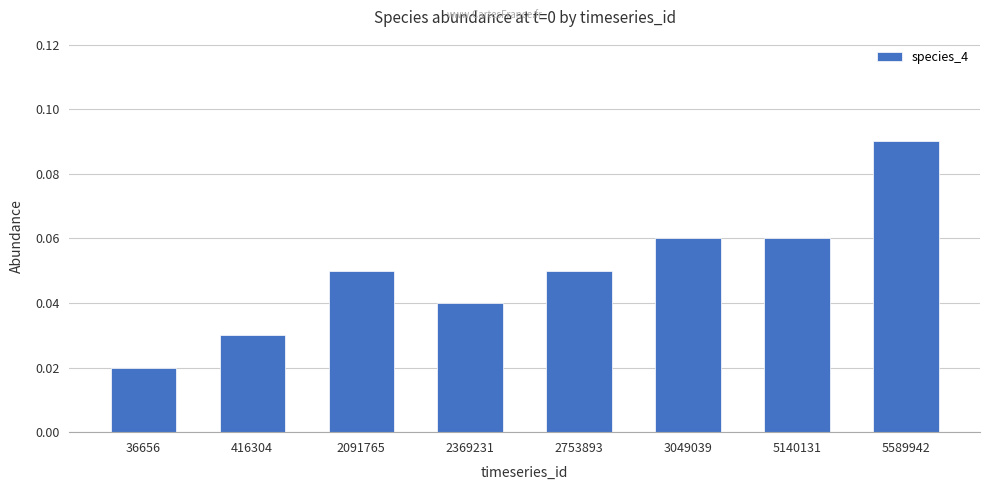

Which category has the lowest value across all series?

36656